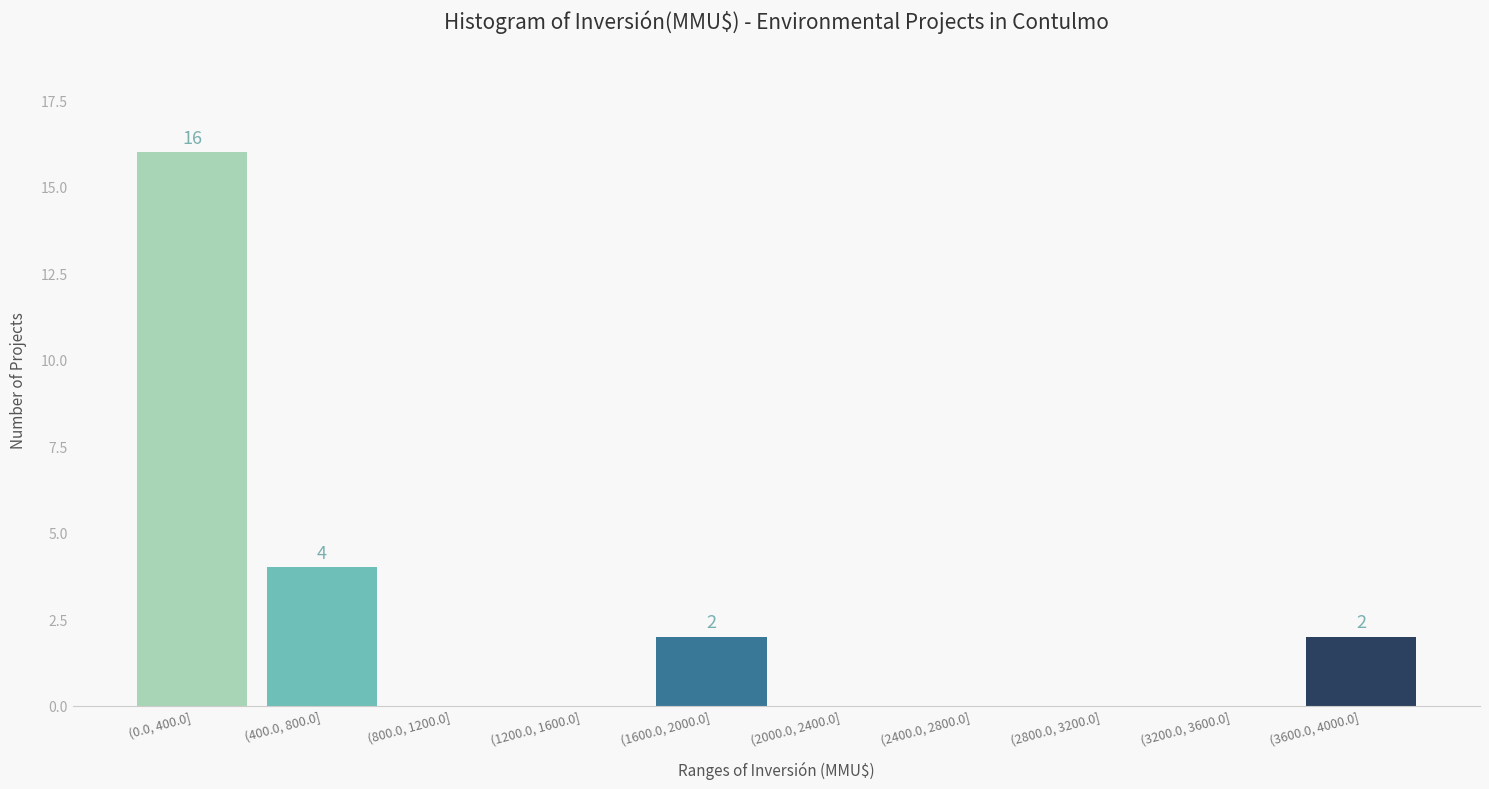

Reading right to left, what are all the values shown in this chart?

(3600.0, 4000.0]=2	(3200.0, 3600.0]=0	(2800.0, 3200.0]=0	(2400.0, 2800.0]=0	(2000.0, 2400.0]=0	(1600.0, 2000.0]=2	(1200.0, 1600.0]=0	(800.0, 1200.0]=0	(400.0, 800.0]=4	(0.0, 400.0]=16